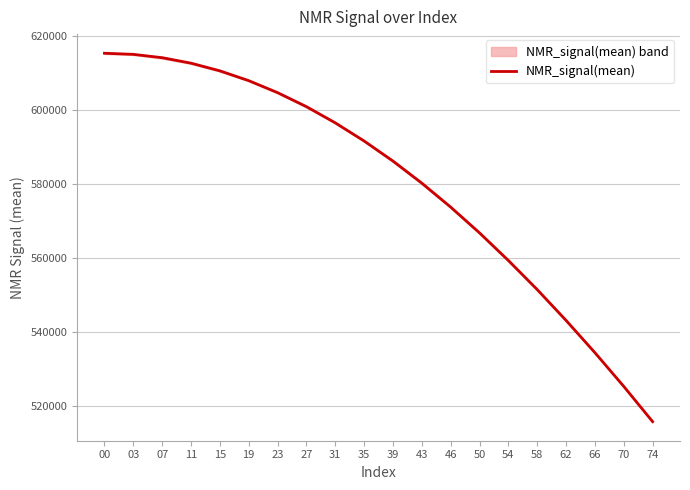

What is the difference between the maximum and minimum values?

99534.1